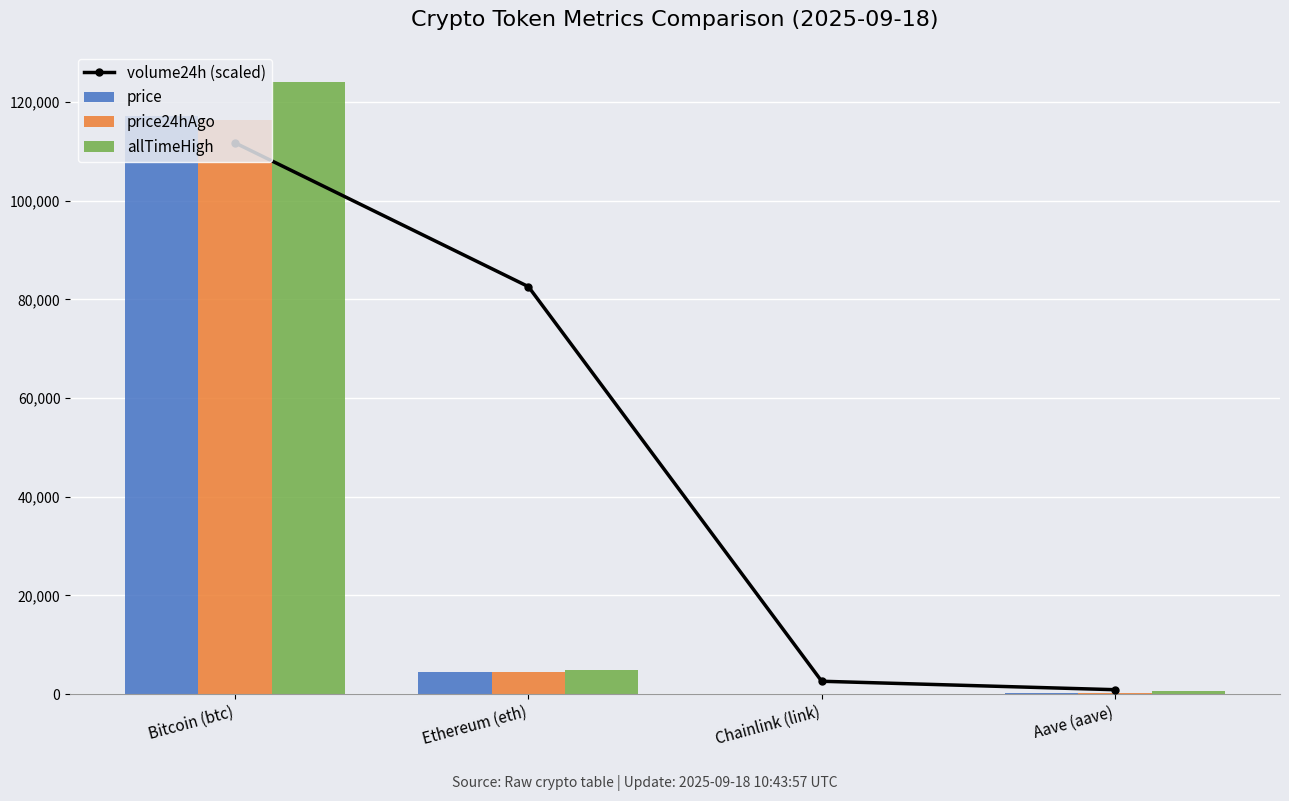

How many groups of bars are there?

4